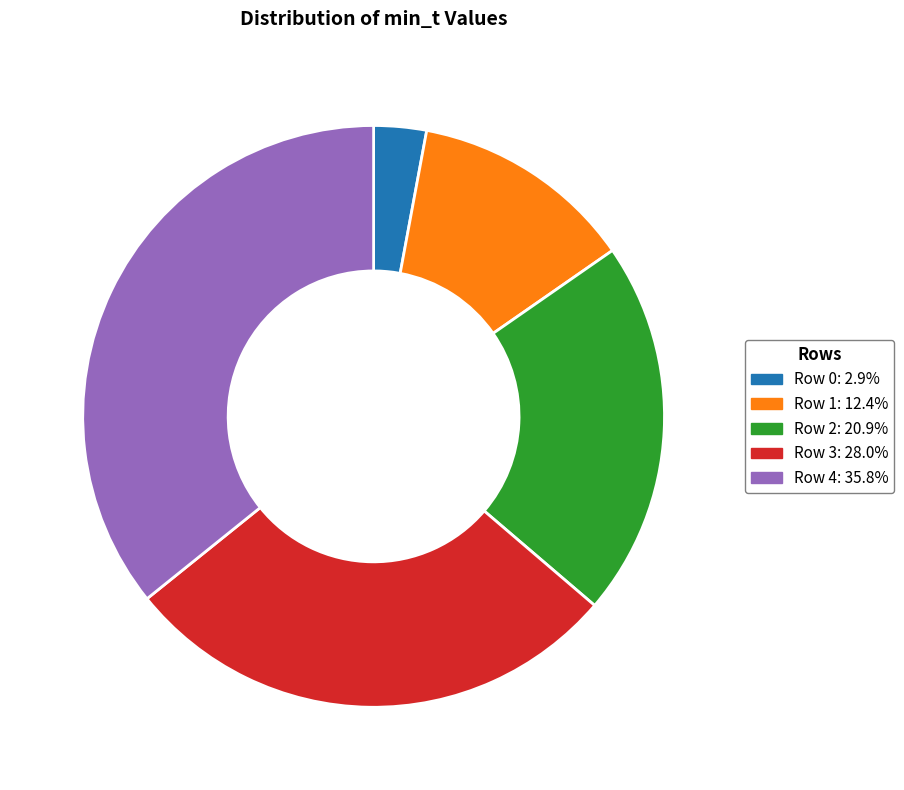

Count the number of slices in the pie.

5